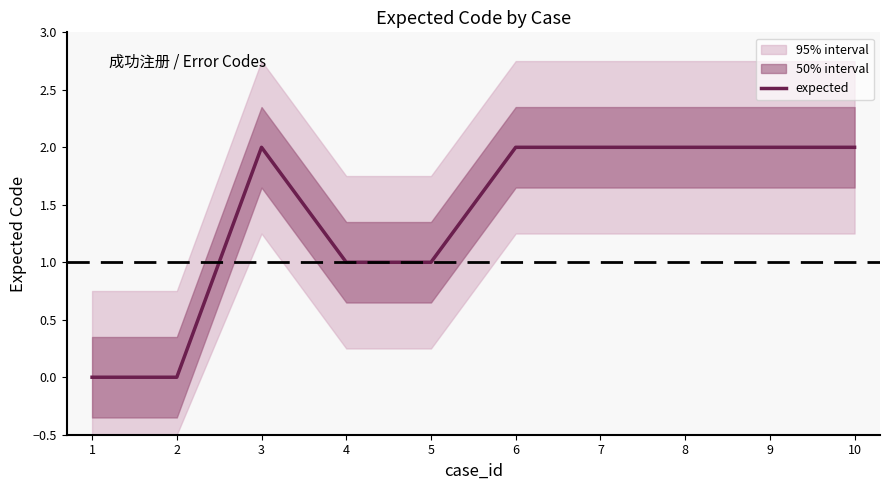

Count the values in the range 1 to 2.

8